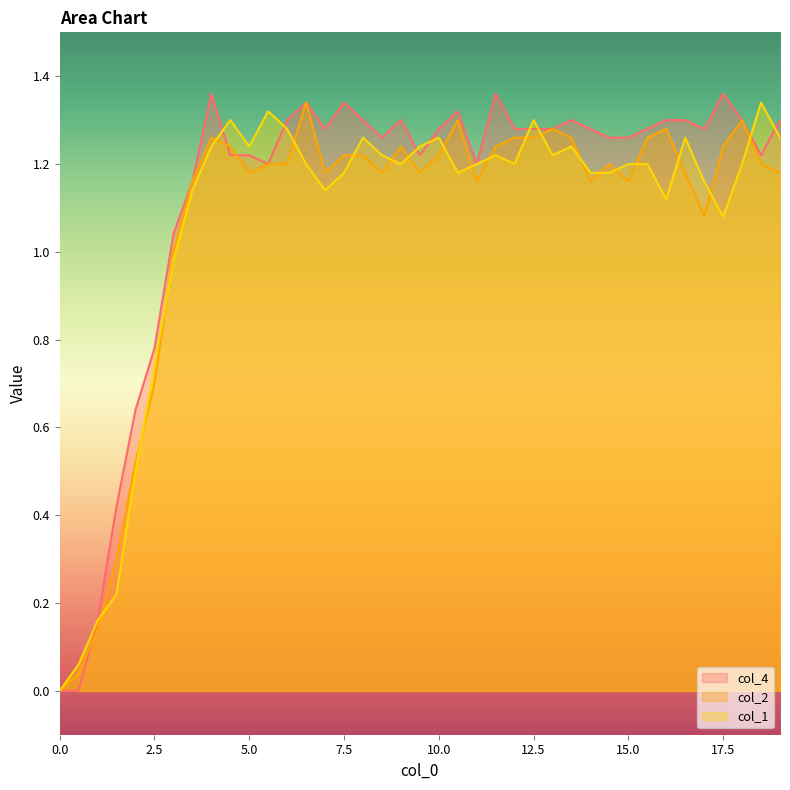

In col_2, how many points are higher than both neighbors (excluding endpoints)?

8